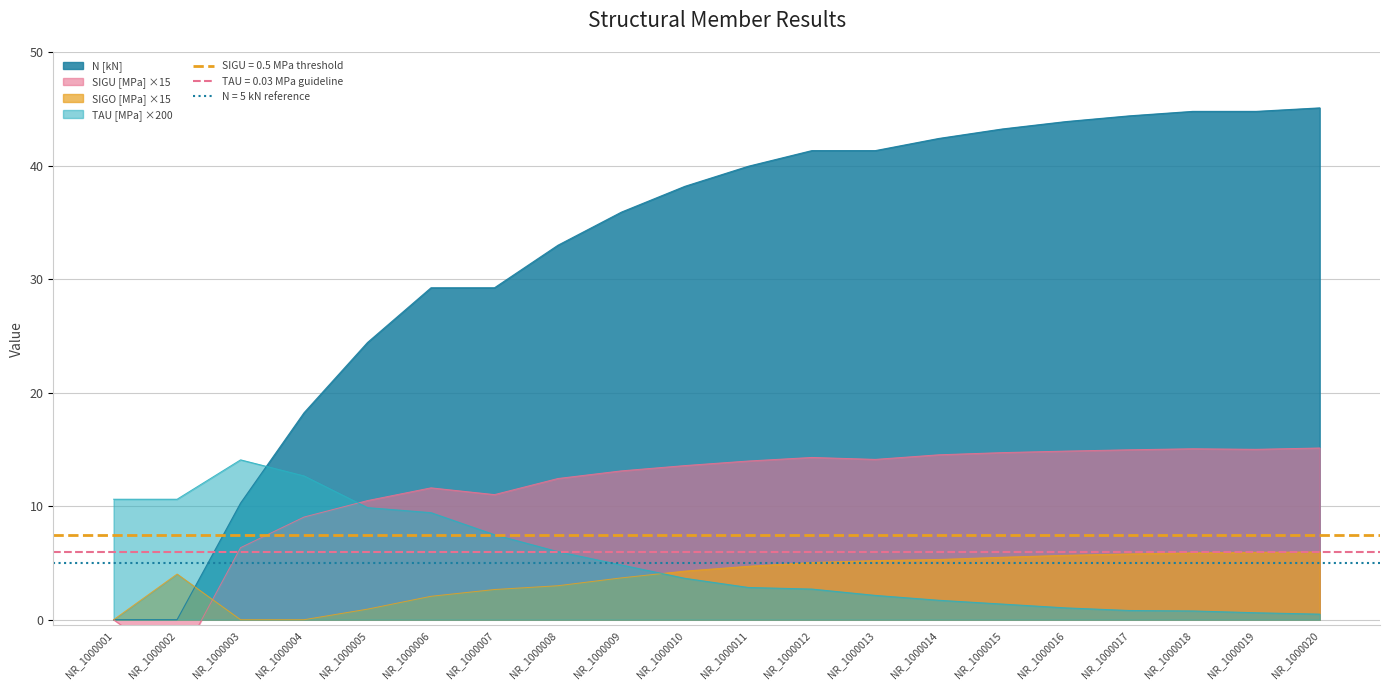

Where is TAU [MPa] nearest to the value 7?

NR_1000007